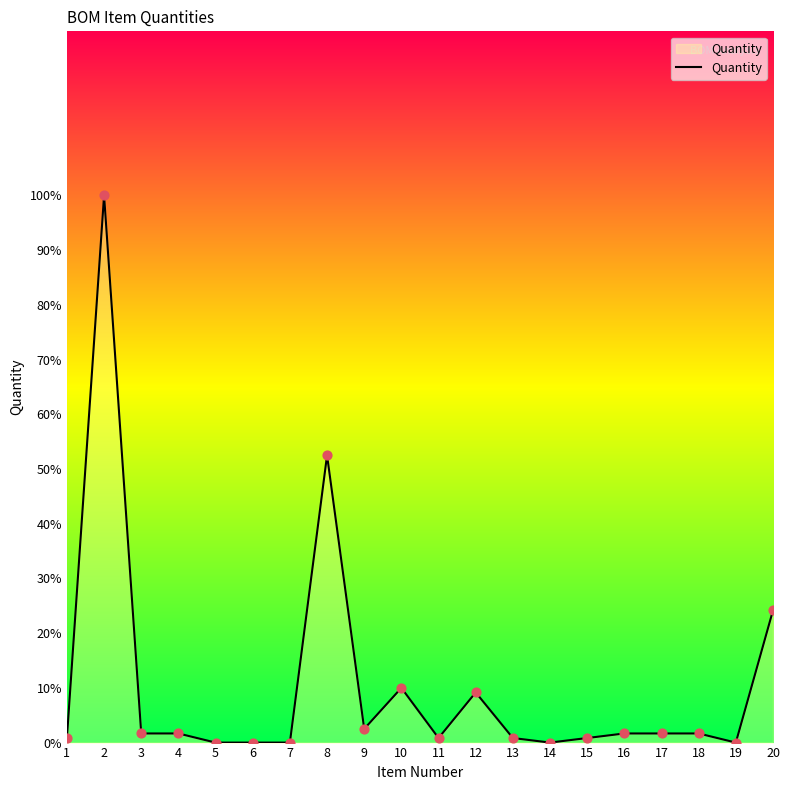

Is it true that the value at 19 is 0.0?

True